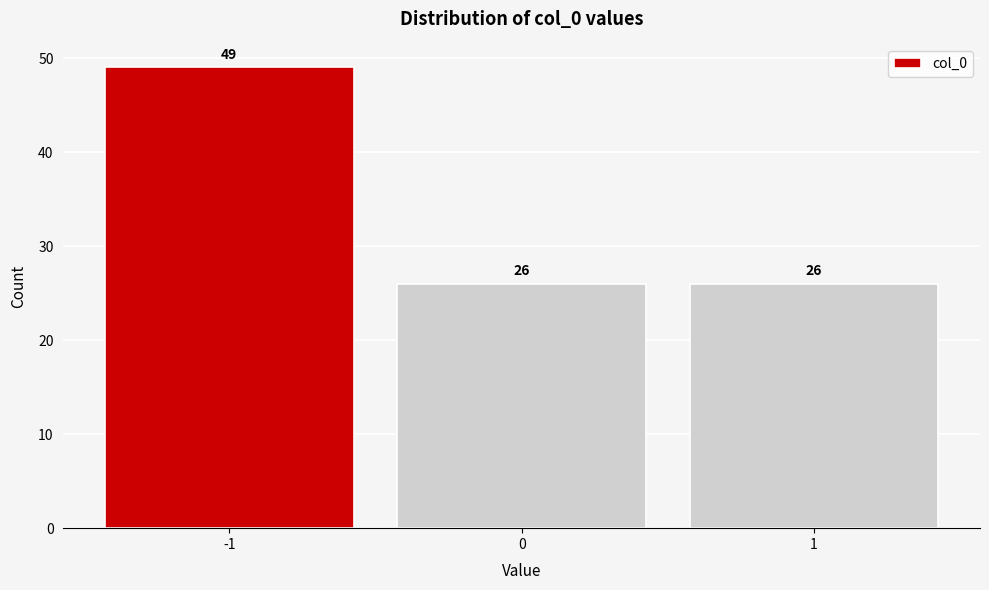

Reading right to left, extract all data points from this chart.

1=26	0=26	-1=49